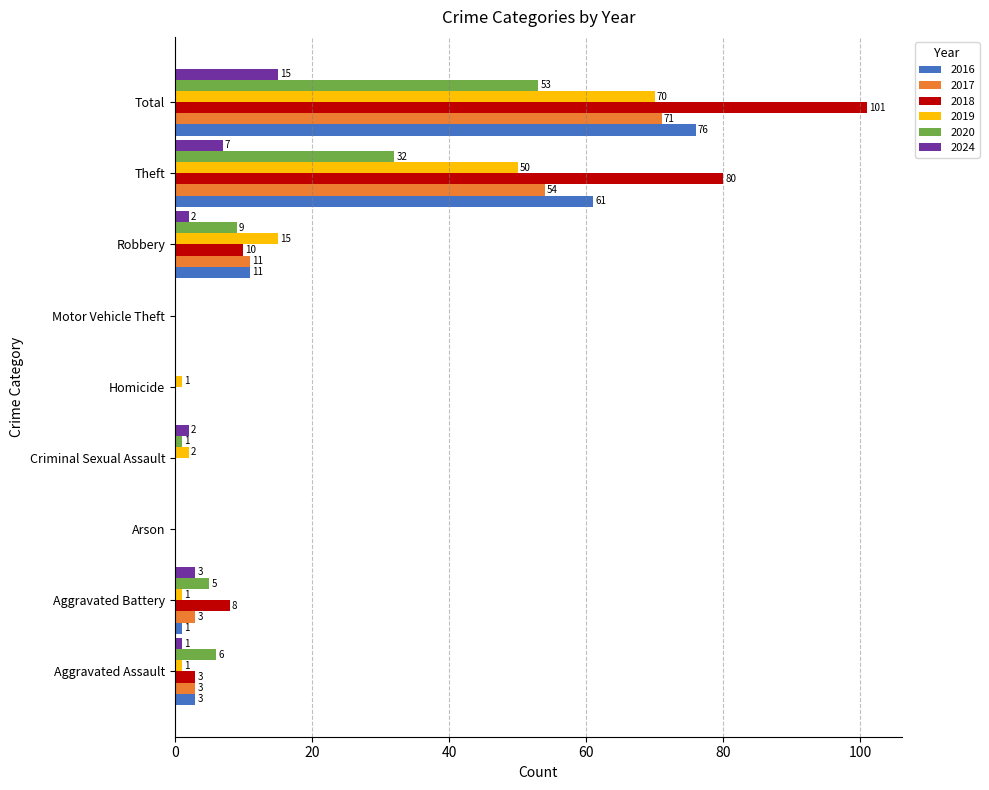

Which series has the largest total across all categories?

2018